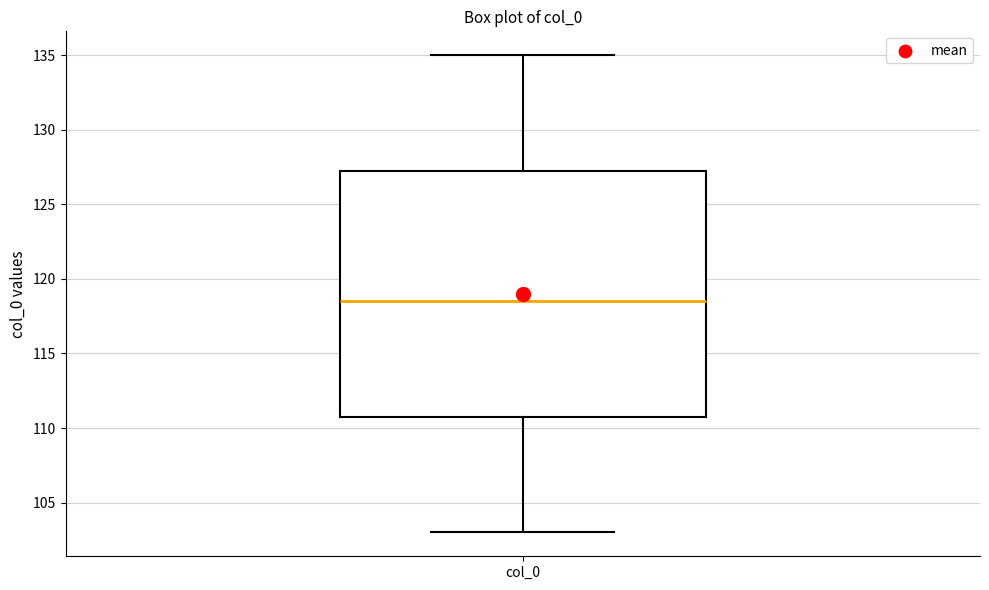

Transcribe this box plot: give where the median line is, the range the box spans, and where the two whiskers end, as read against the y-axis. The values are not printed on the chart, so give them approximately, as read against the axis.

median 118.5, box 111.0 to 127.5, whiskers 103.0 to 135.0